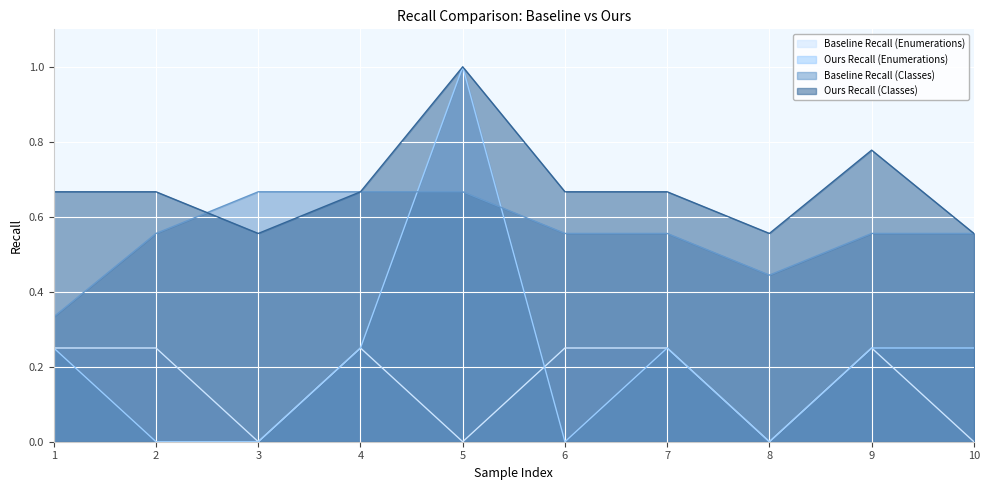

How many Ours Recall (Classes) values are between 0 and 1?

10